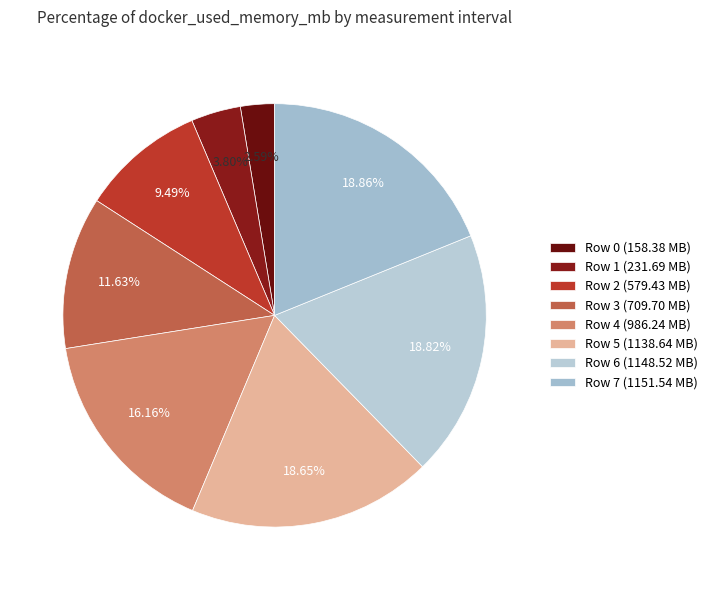

How many slices are in this pie chart?

8